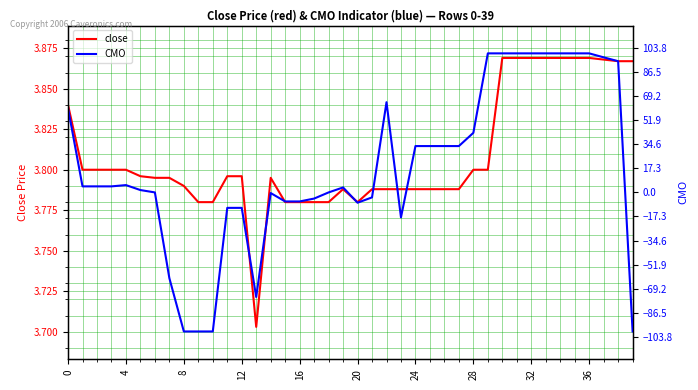

Which series has the largest total across all categories?

CMO